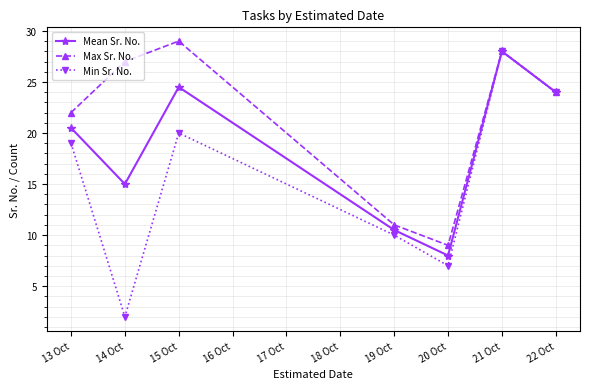

Rank the series at 13 Oct from highest to lowest value.

Max Sr. No., Mean Sr. No., Min Sr. No.